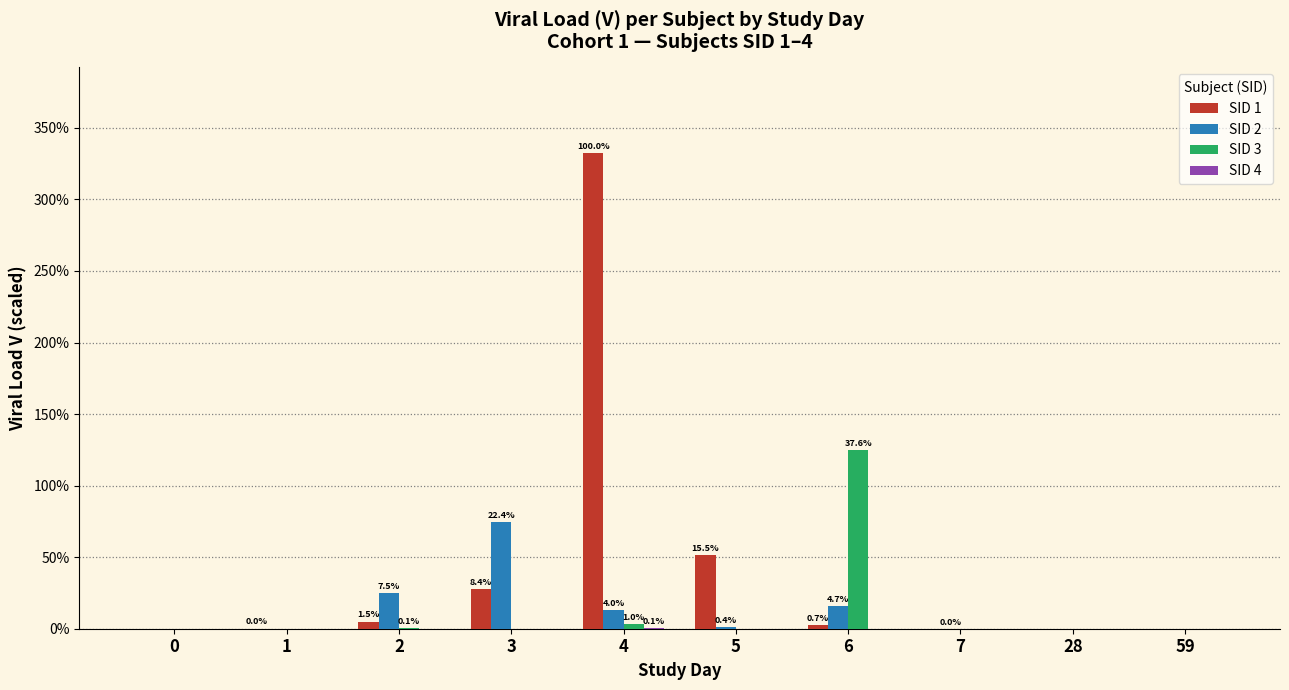

How many categories are shown in the chart?

10